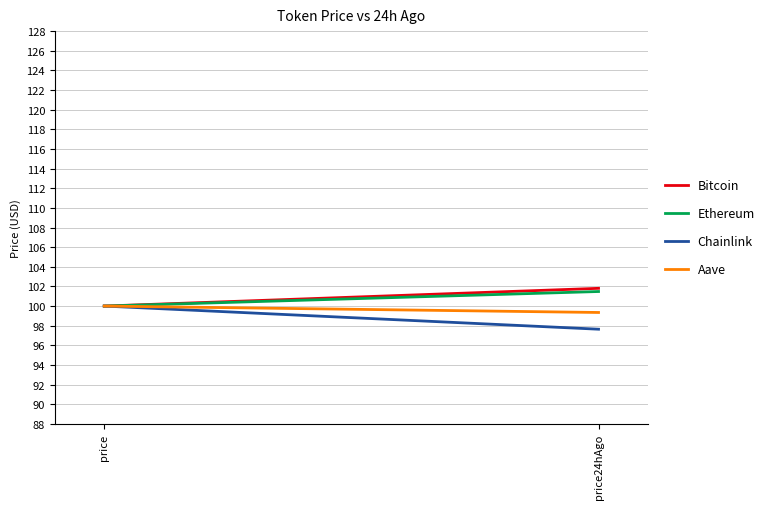

Which has a higher value, price24hAgo or price?

price24hAgo